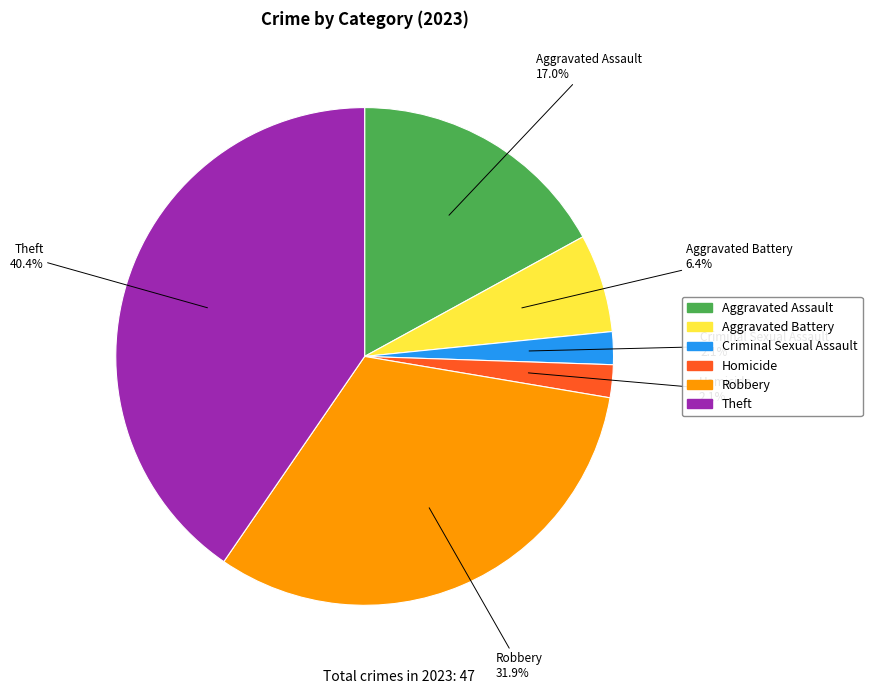

To the nearest percent, what is the combined percentage of Robbery and Homicide?

34%